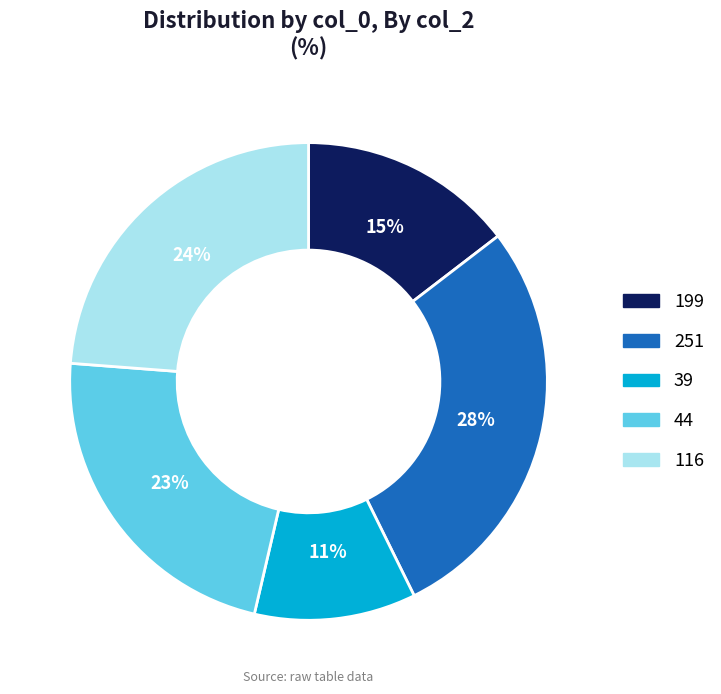

Which slice is the largest?

251